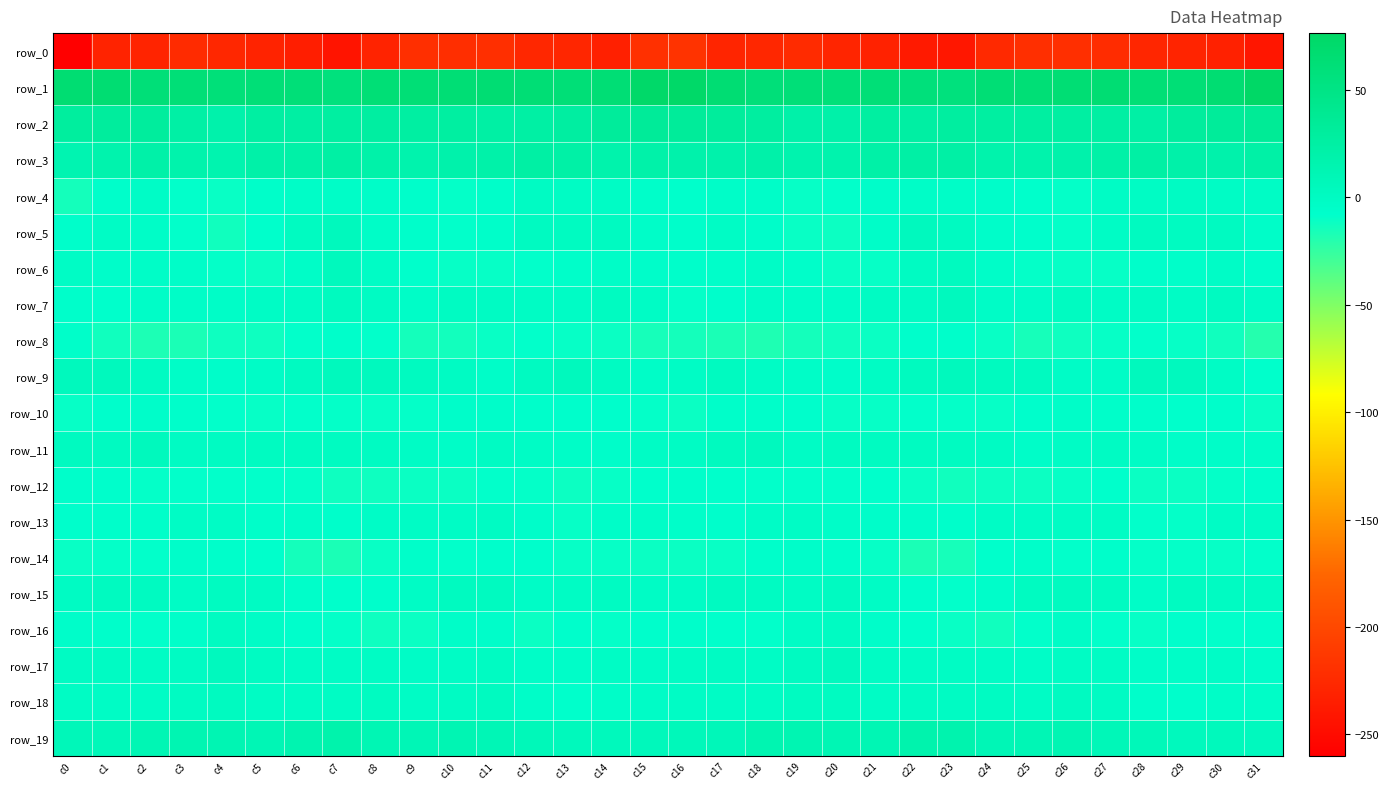

List the labels in order of row_12 value, smallest first.

c23, c7, c8, c24, c25, c13, c29, c9, c10, c28, c22, c26, c14, c12, c2, c30, c6, c18, c20, c3, c4, c19, c11, c5, c21, c27, c15, c17, c31, c1, c0, c16